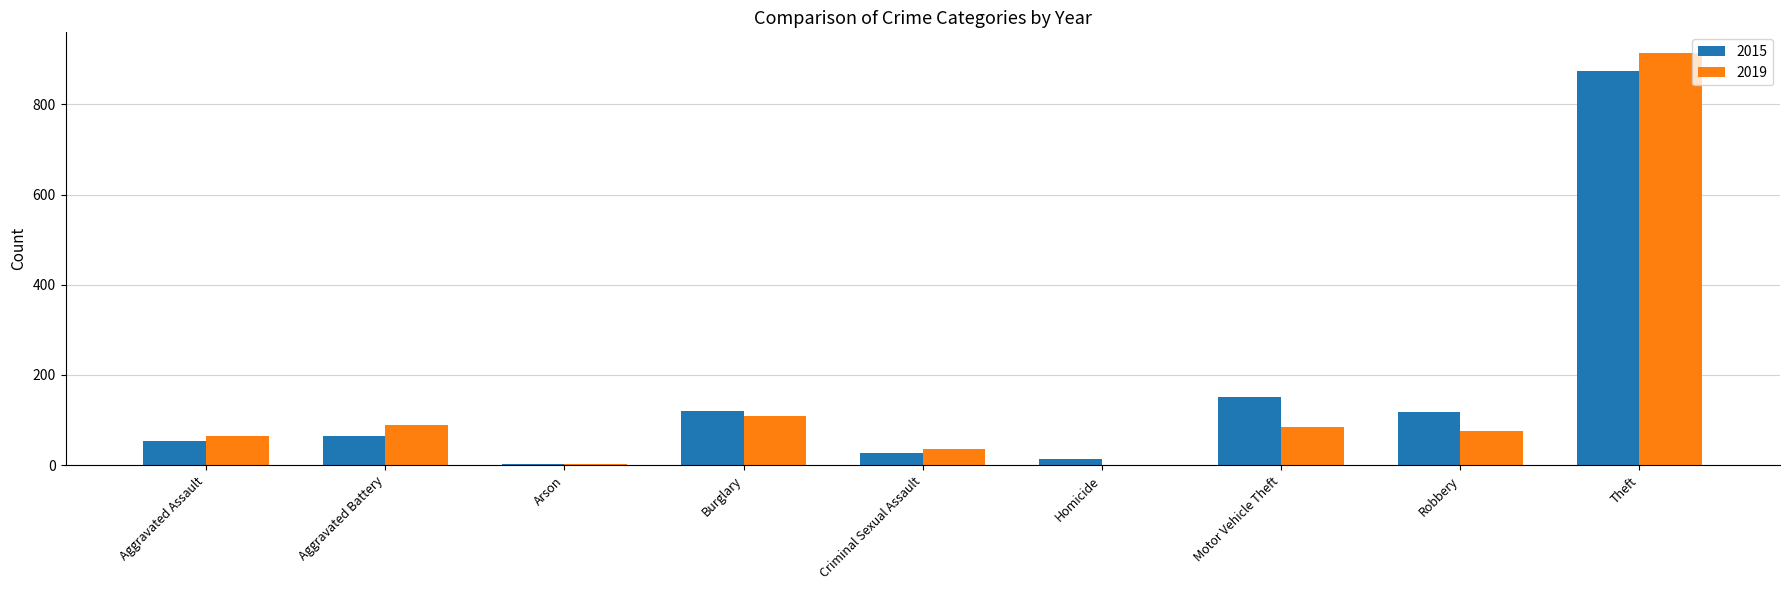

Is it true that 2019 equals 88 at Aggravated Battery?

True